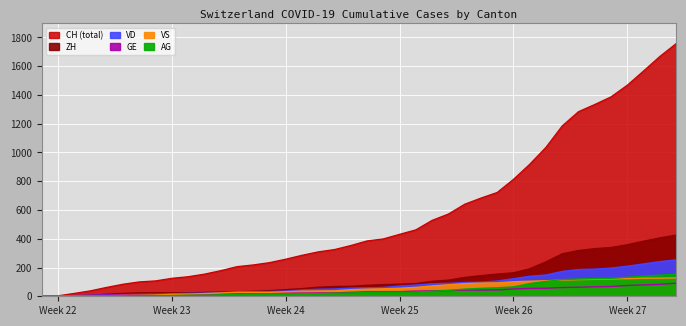

What is the difference between the second highest and minimum values in the CH series?

1668